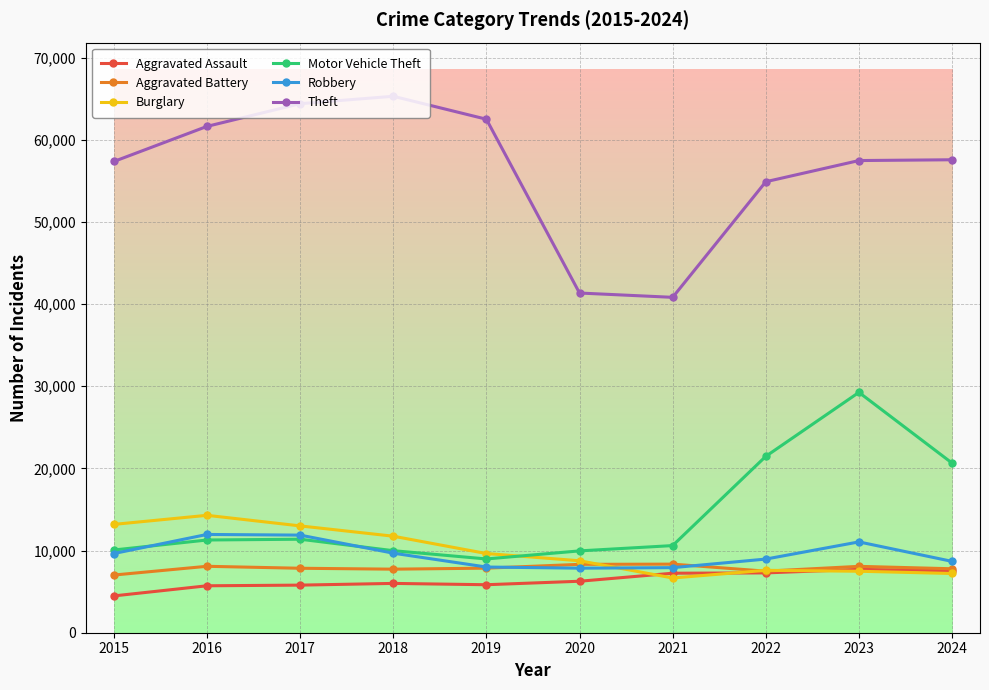

What is the spread (max minus min) of values at 2020?

35078